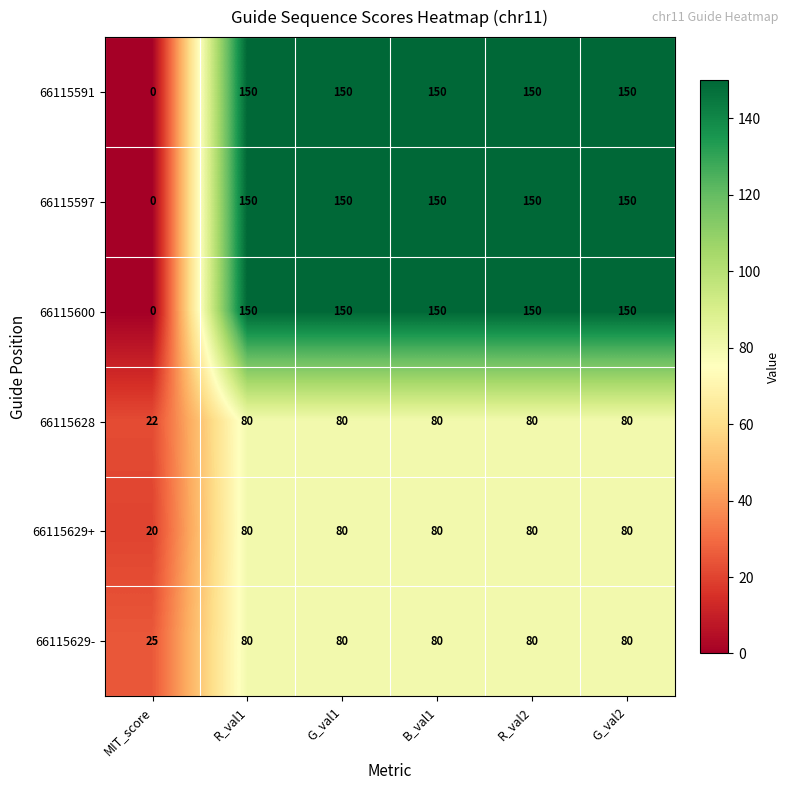

At which label does 66115628 reach its minimum?

MIT_score